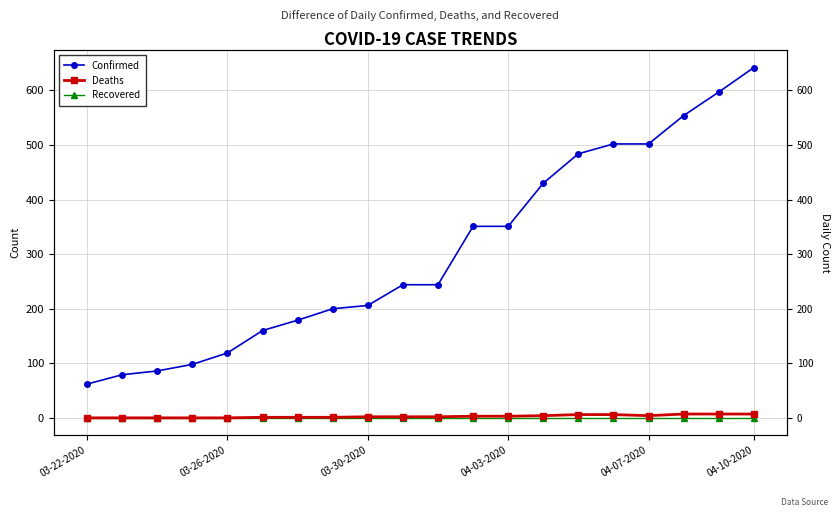

Between 7 and 03-30-2020, which is larger?

7